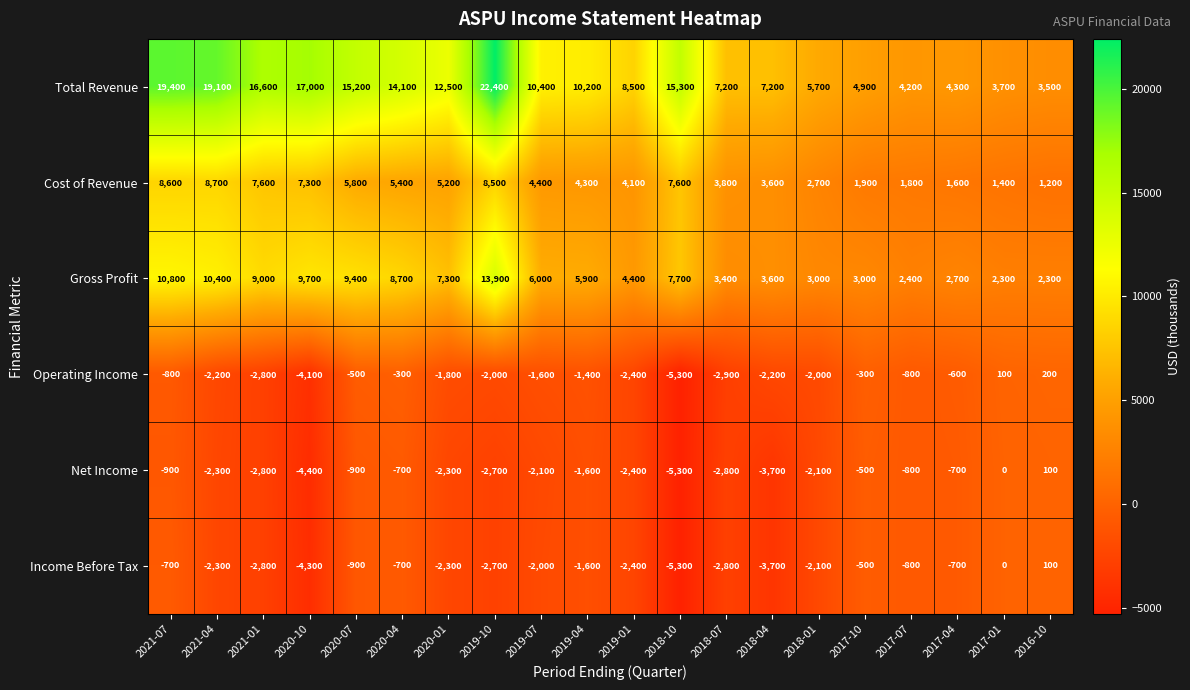

The Net Income series shows -1143 at 2017-07. True or false?

False